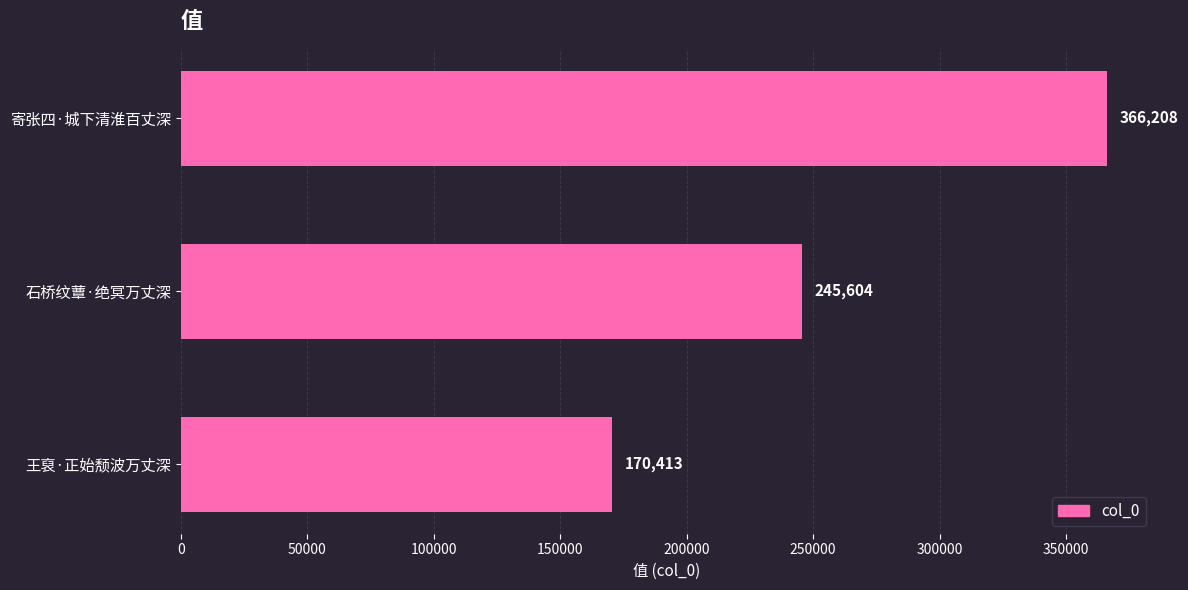

How many values are below 245604?

1